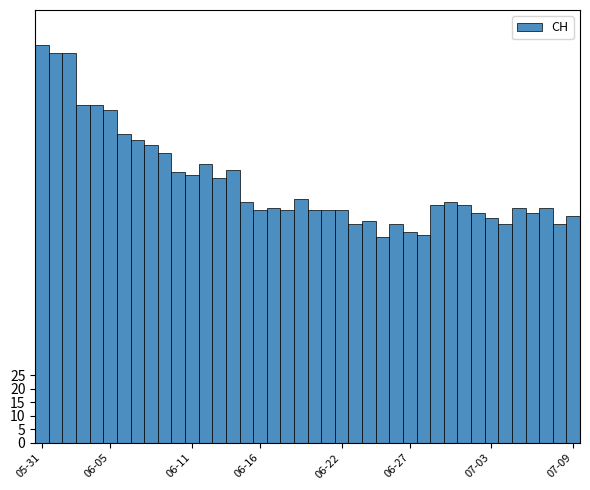

Count the number of data series in this chart.

1